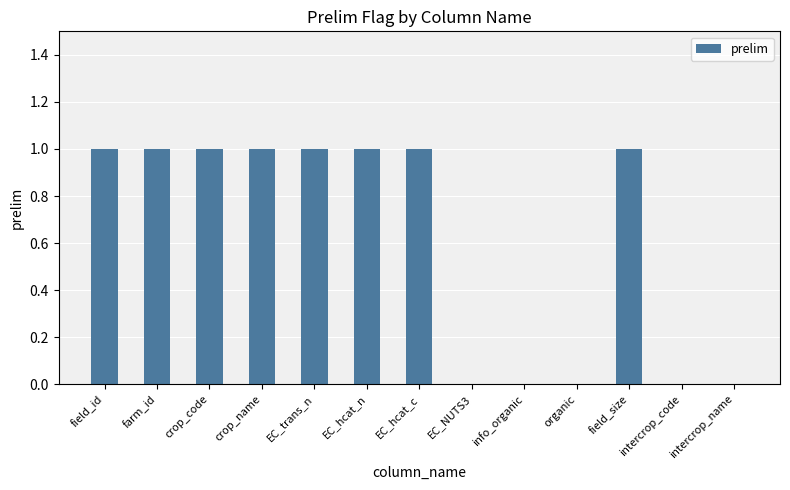

The chart shows a value of 0 at EC_NUTS3. True or false?

True